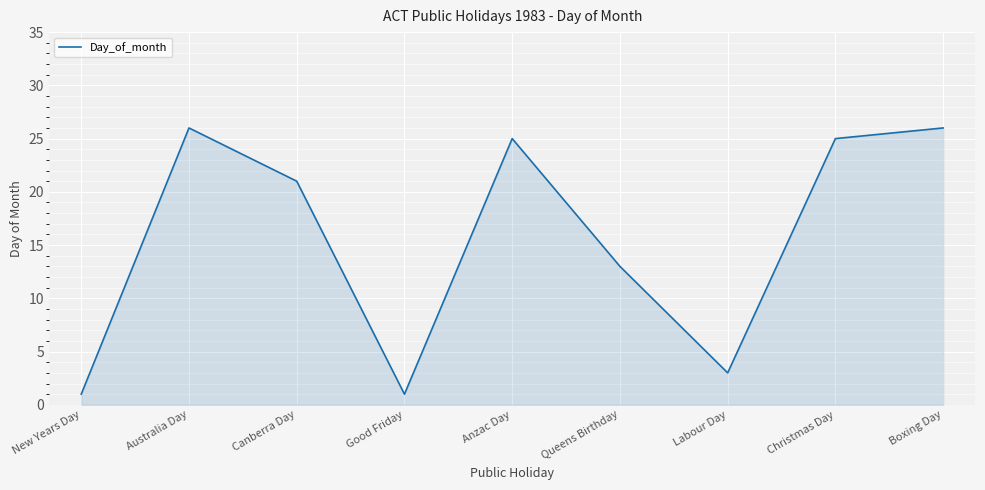

At which label does the data first exceed 21?

Australia Day